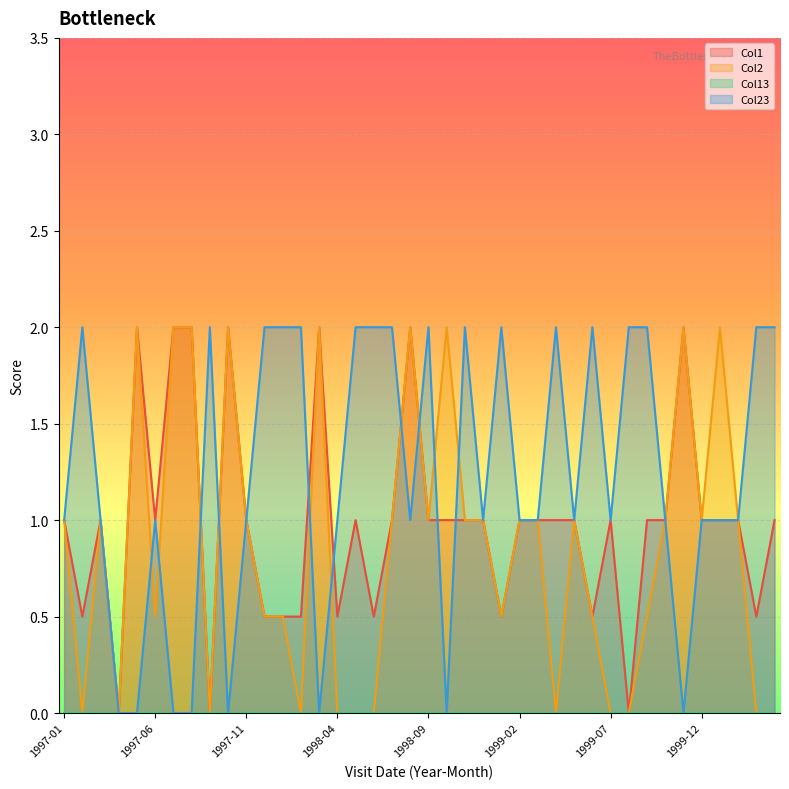

What is the label of the 9th point from the left?

1997-09